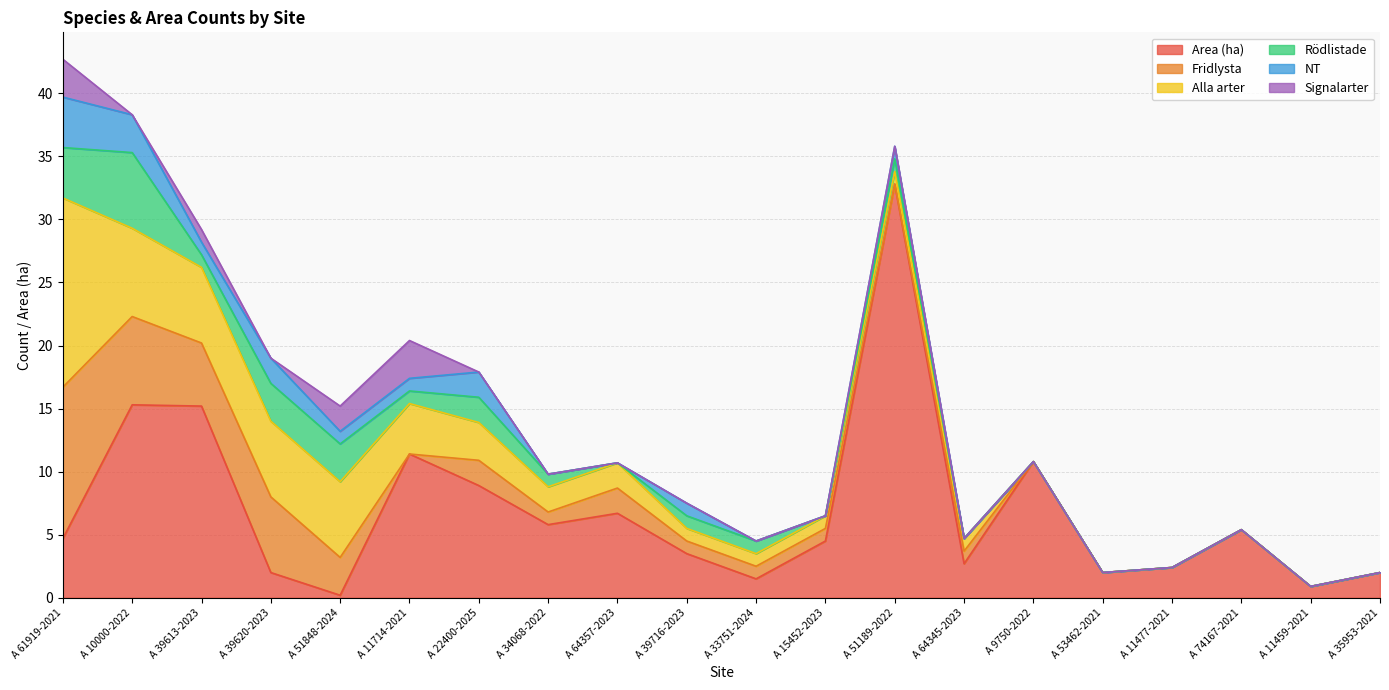

What is the label of the 6th point from the right?

A 9750-2022